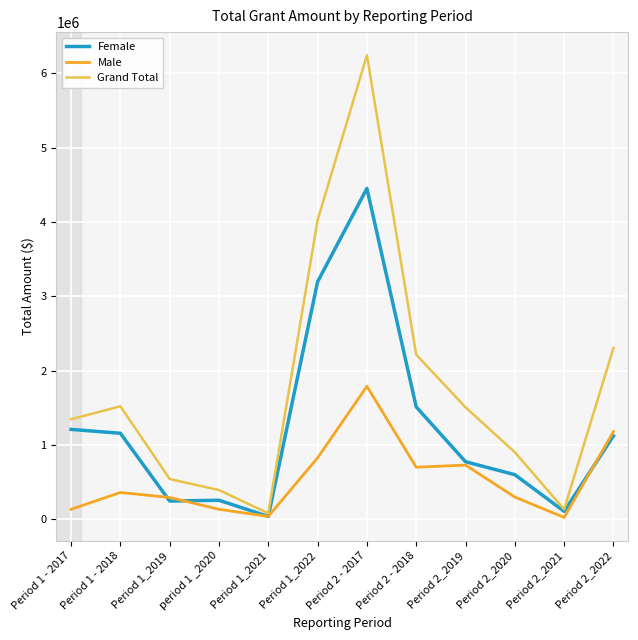

List the series in order of their peak value, highest first.

Grand Total, Female, Male